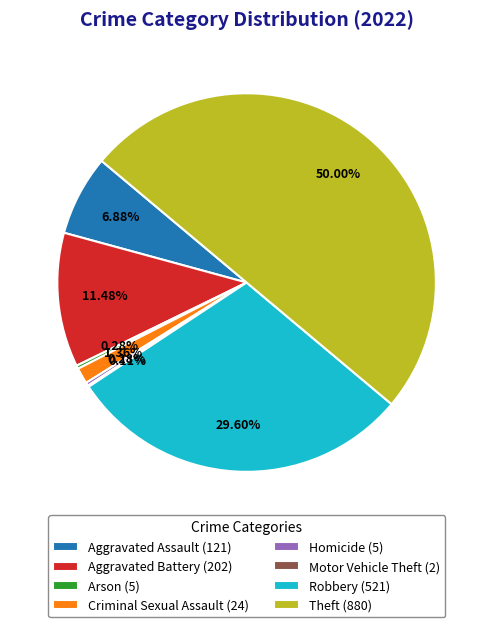

Does Arson (5) account for over 50% of the chart?

No